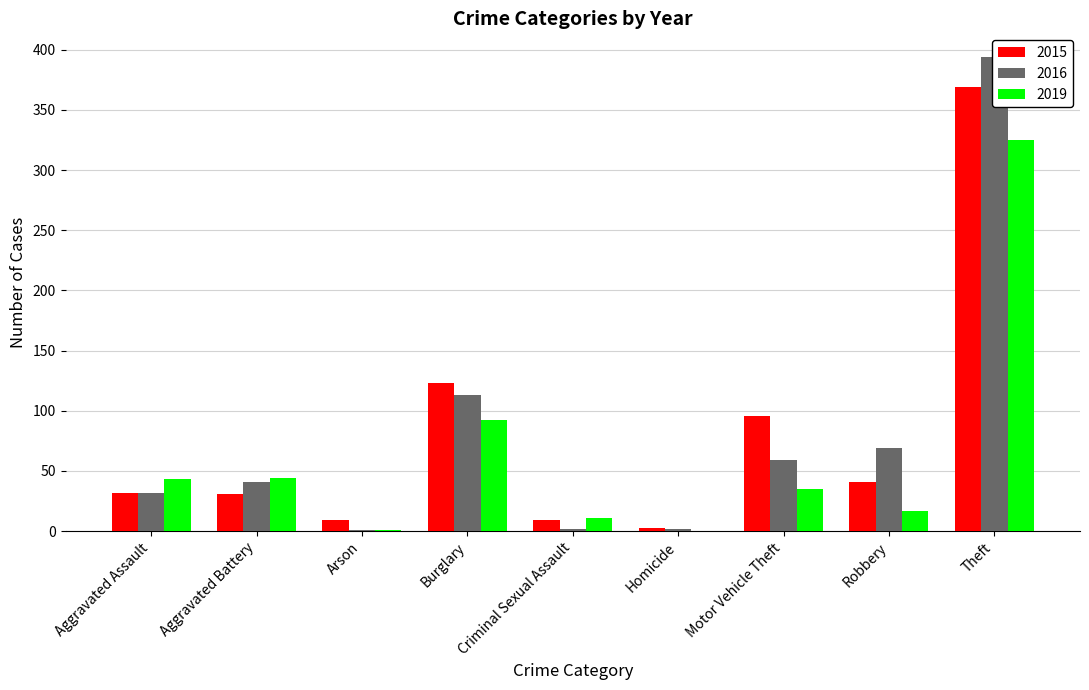

What is the average value of the 2019 series?

63